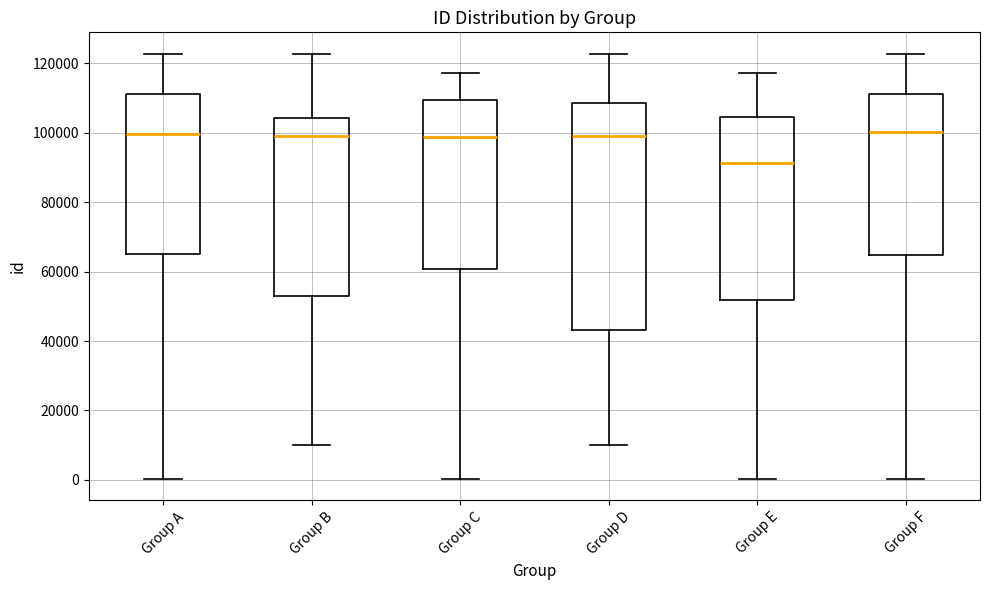

Comparing the boxes themselves (not the whiskers), which one is the tallest?

Group D